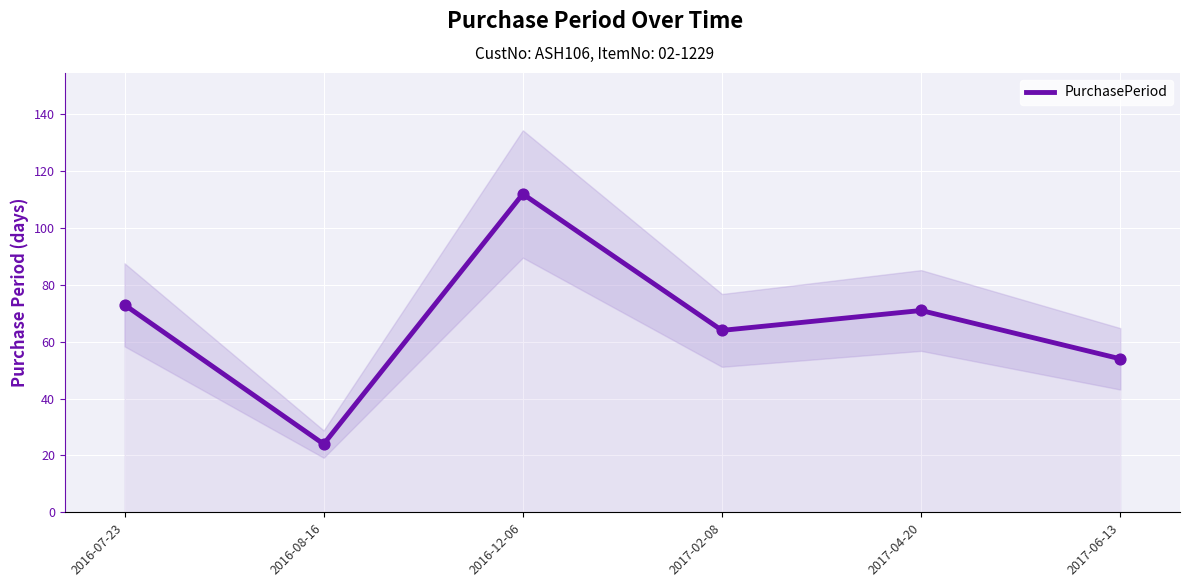

Which has a higher value, 2016-12-06 or 2016-07-23?

2016-12-06